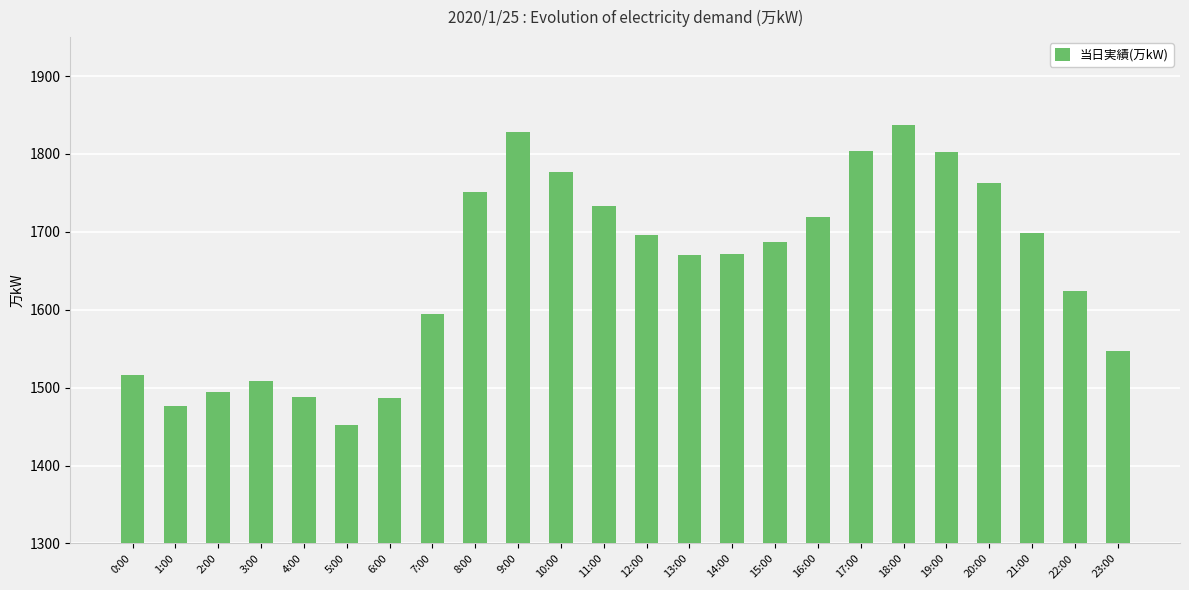

What is the label of the 8th bar from the right?

16:00